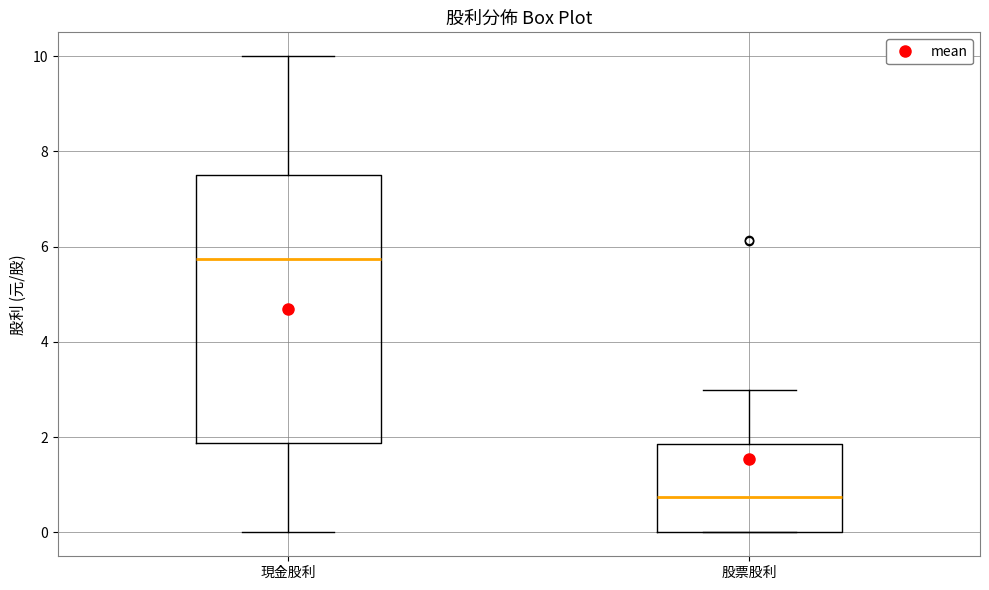

Which box has the highest median line?

現金股利